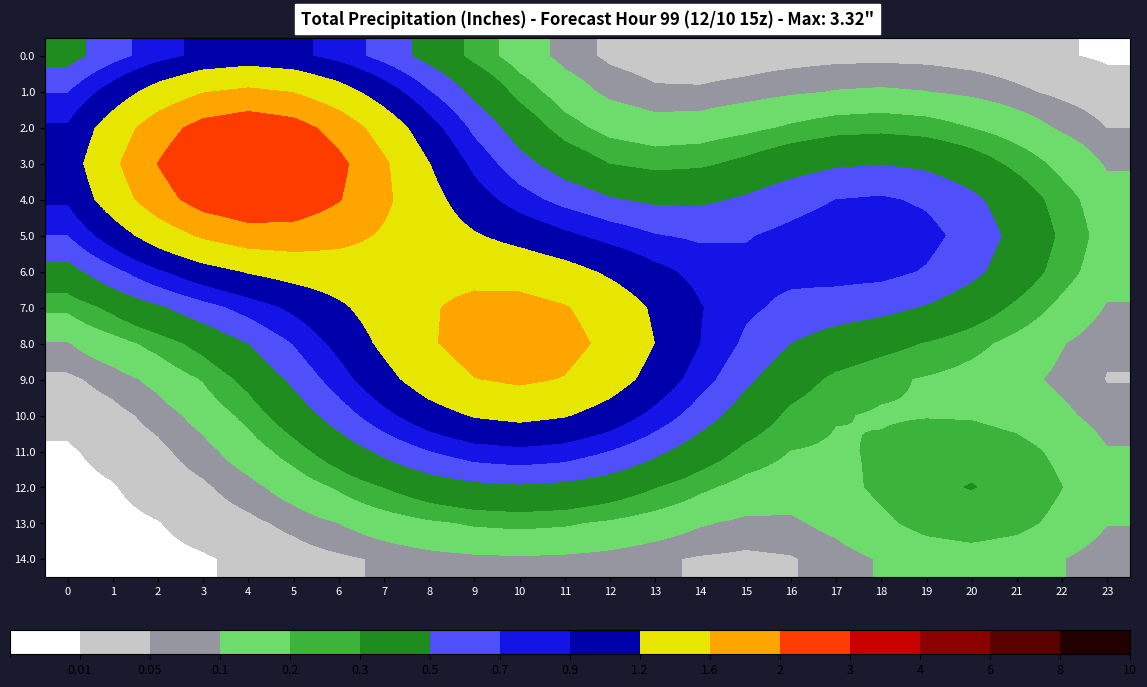

What is the greatest value displayed?

2.5